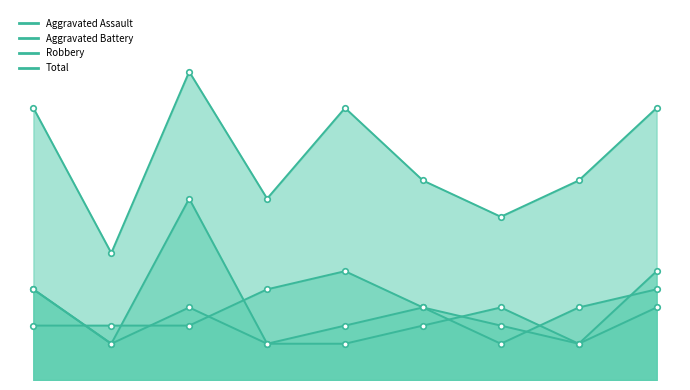

Between which two adjacent categories do Aggravated Assault and Robbery first intersect?

2015 and 2016